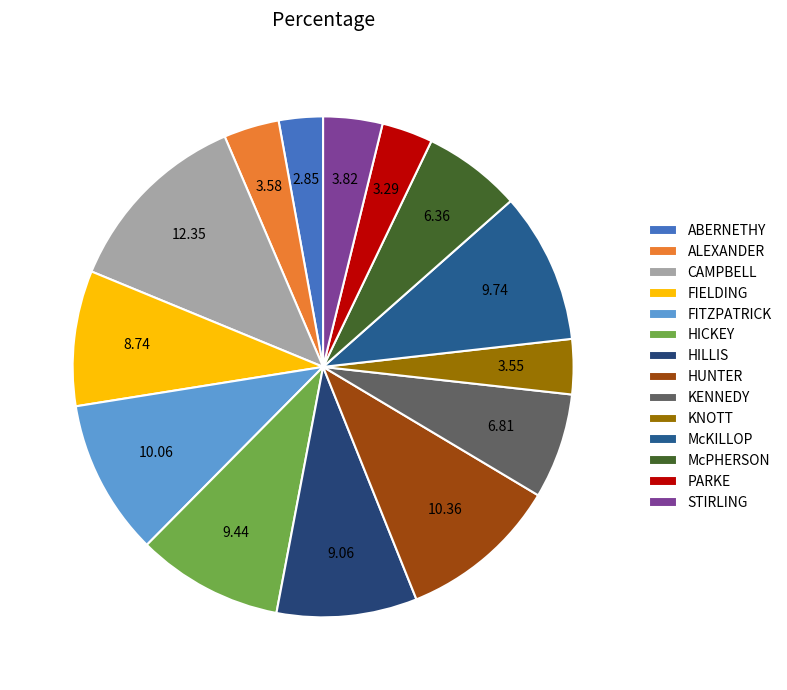

How many slices are in this pie chart?

14